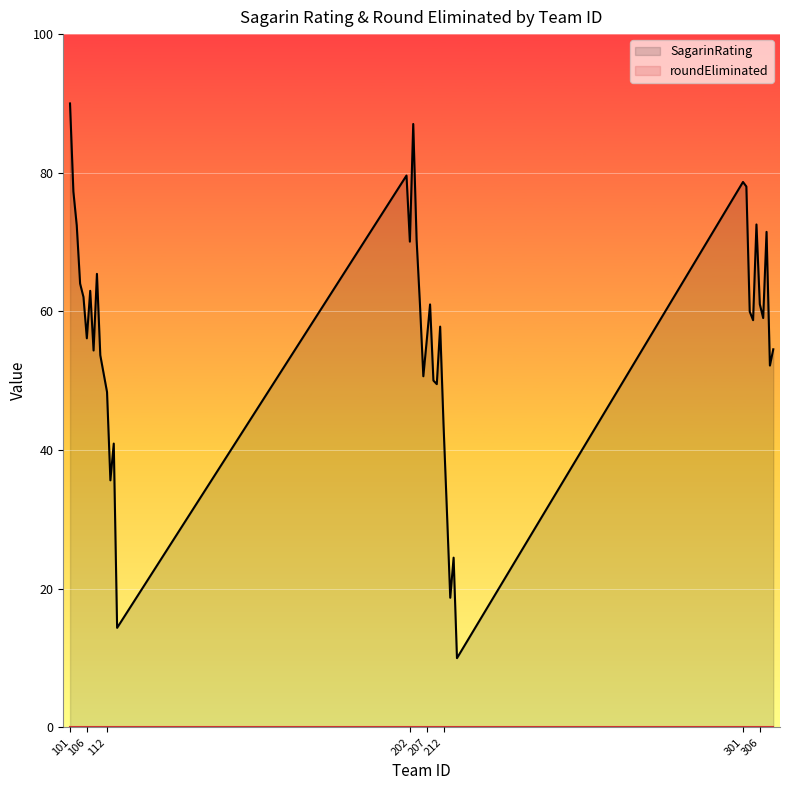

Which series has the largest total across all categories?

SagarinRating